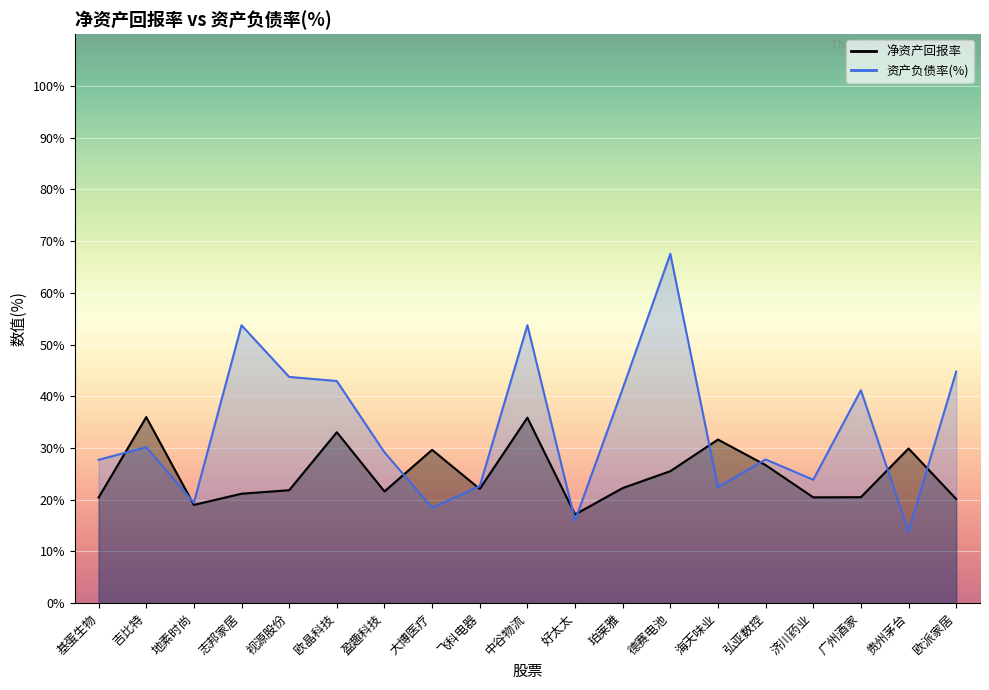

At which label does 资产负债率(%) first exceed 29?

吉比特